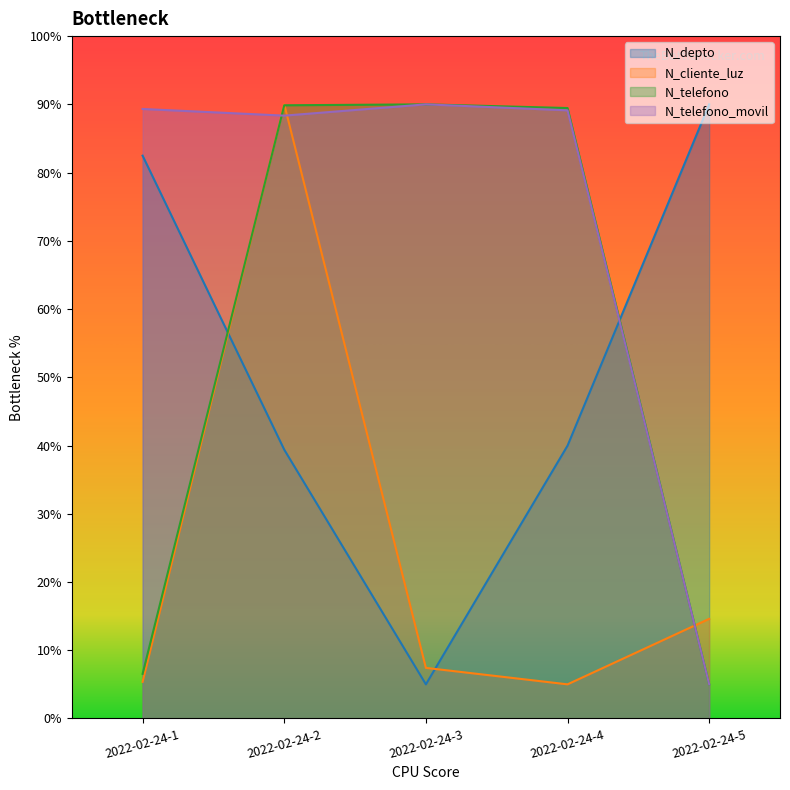

Where is N_telefono nearest to the value 47?

2022-02-24-1